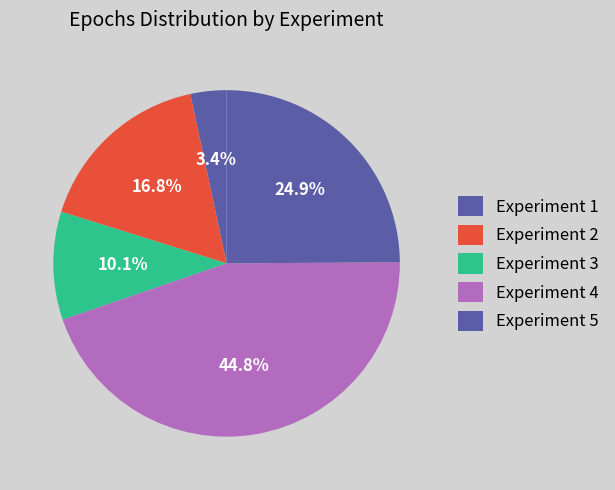

How many slices are in this pie chart?

5